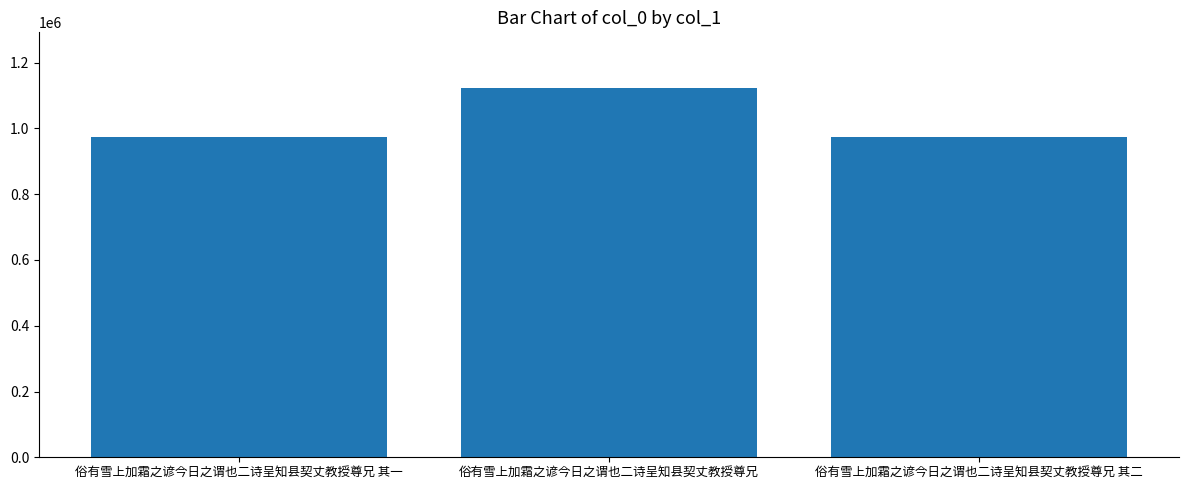

What is the approximate value at 俗有雪上加霜之谚今日之谓也二诗呈知县契丈教授尊兄 其二?

972935